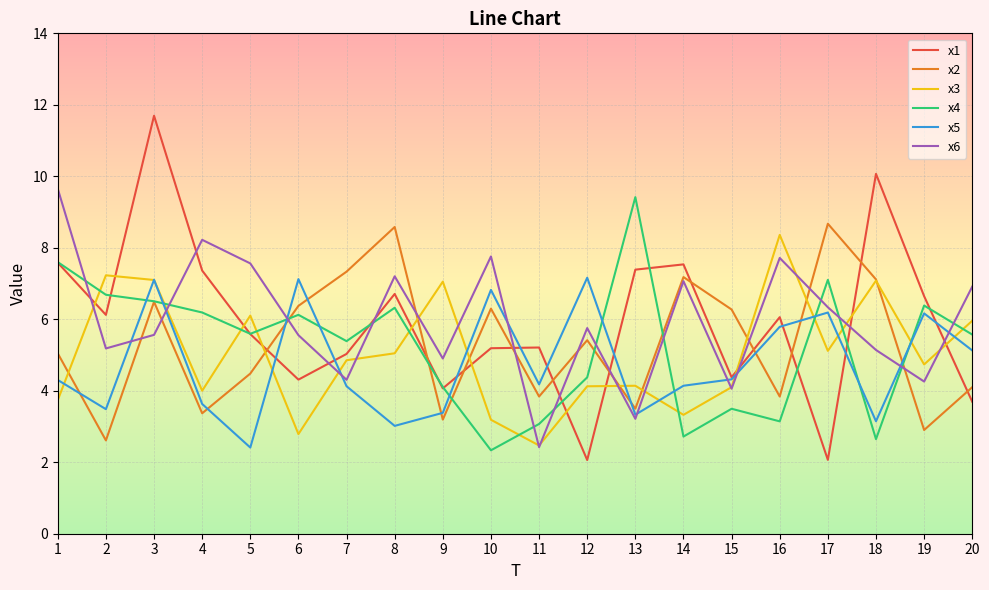

At which category is the sum across all series the highest?

3